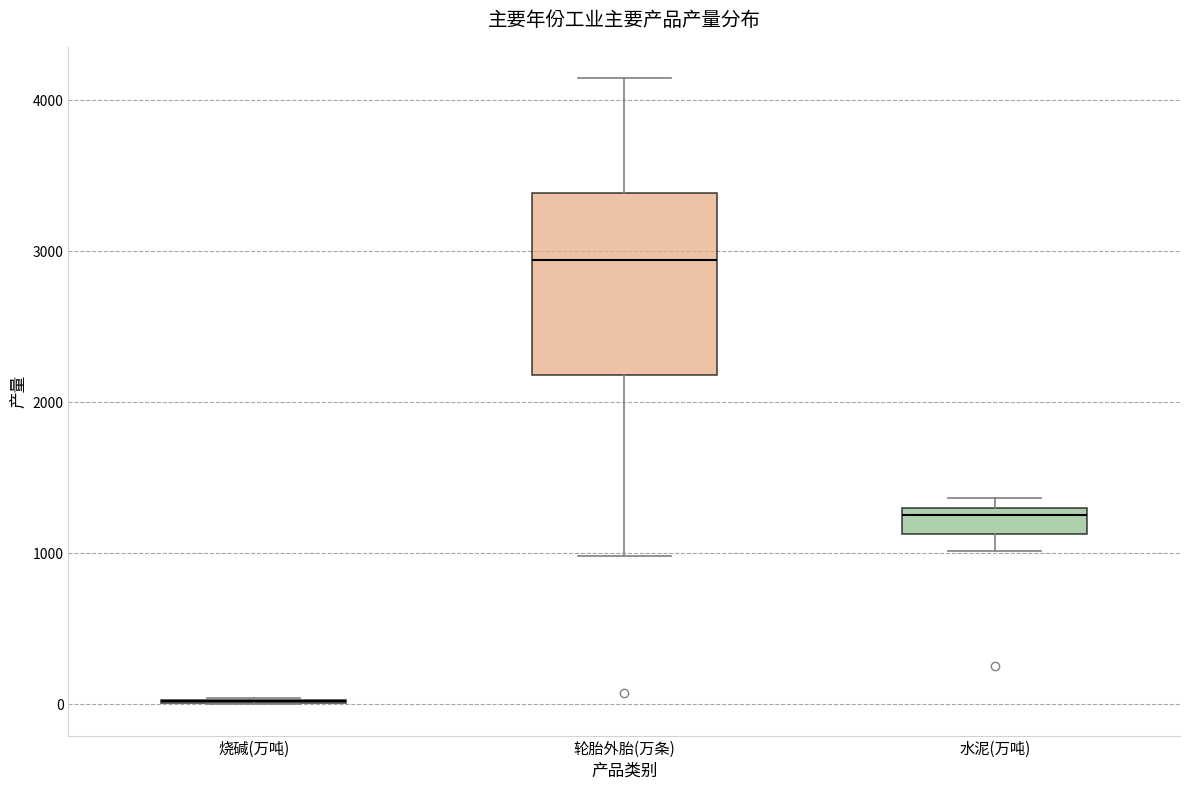

Reading left to right, transcribe this box plot: for each box, give where its median line is, the range the box spans, and where its two whiskers end, as read against the y-axis. The values are not printed on the chart, so give them approximately, as read against the axis.

烧碱(万吨): box collapsed to a line at 0, whiskers 0 to 0
轮胎外胎(万条): median 2900, box 2200 to 3400, whiskers 1000 to 4100
水泥(万吨): median 1300 (just below the box's upper edge), box 1100 to 1300, whiskers 1000 to 1400